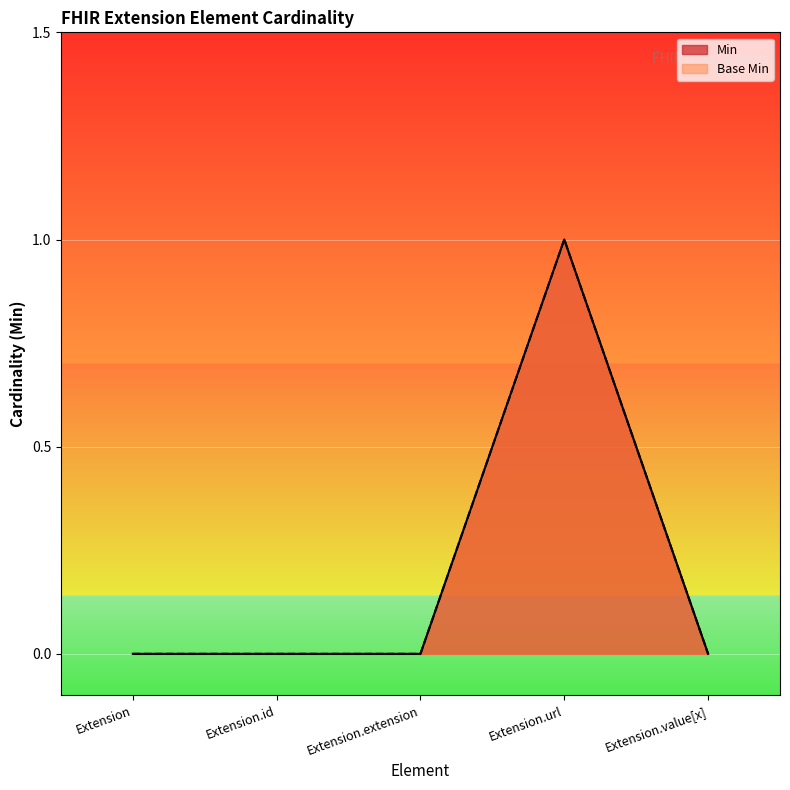

True or false: Min and Base Min intersect in this chart.

False